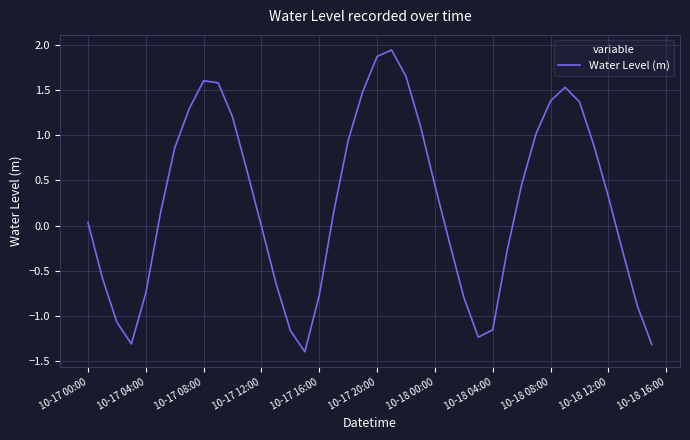

What is the difference between the maximum and minimum values?

3.3